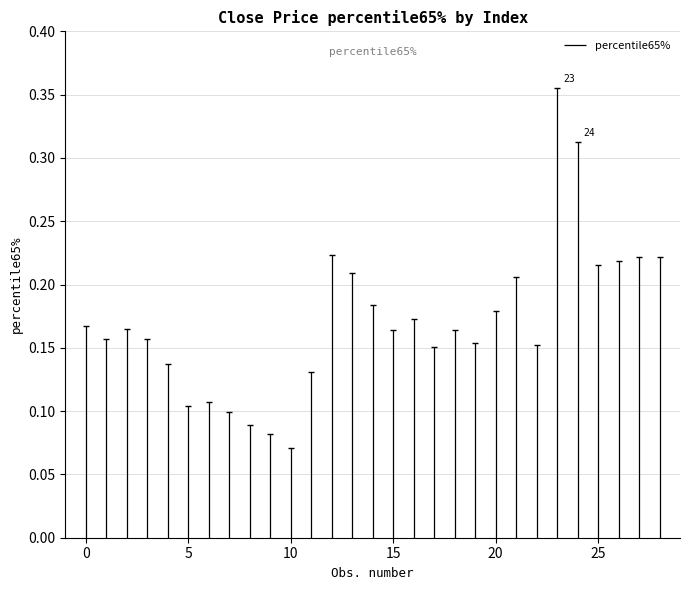

Reading left to right, what are all the values shown in this chart?

0=0.2	1=0.2	2=0.2	3=0.2	4=0.1	5=0.1	6=0.1	7=0.1	8=0.1	9=0.1	10=0.1	11=0.1	12=0.2	13=0.2	14=0.2	15=0.2	16=0.2	17=0.2	18=0.2	19=0.2	20=0.2	21=0.2	22=0.2	23=0.4	24=0.3	25=0.2	26=0.2	27=0.2	28=0.2